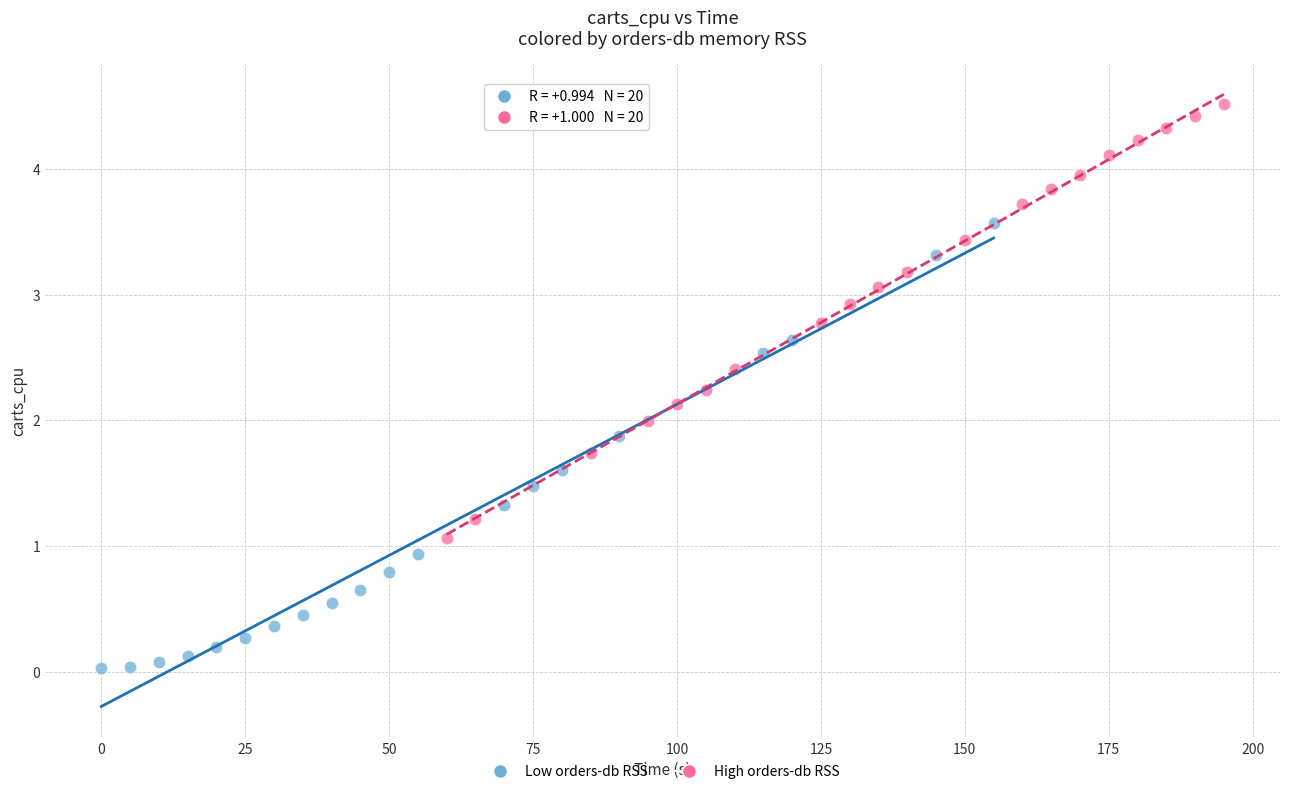

Which series contains the highest Y value?

High orders-db RSS